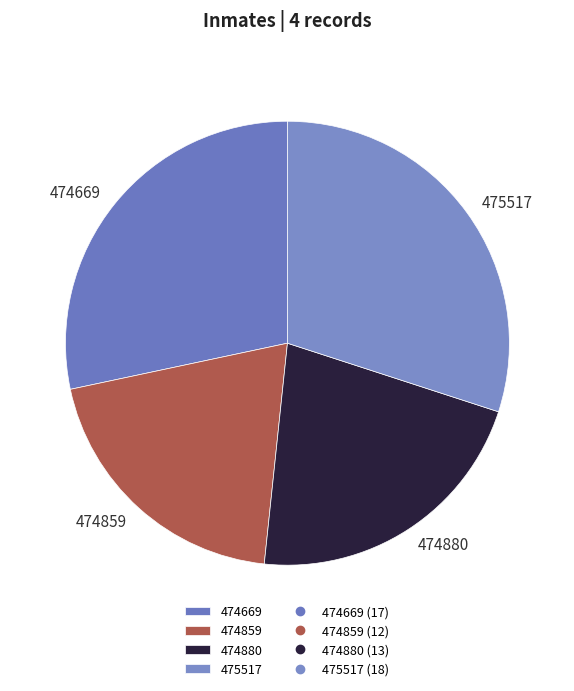

True or false: 474669 accounts for 28% of the total.

True